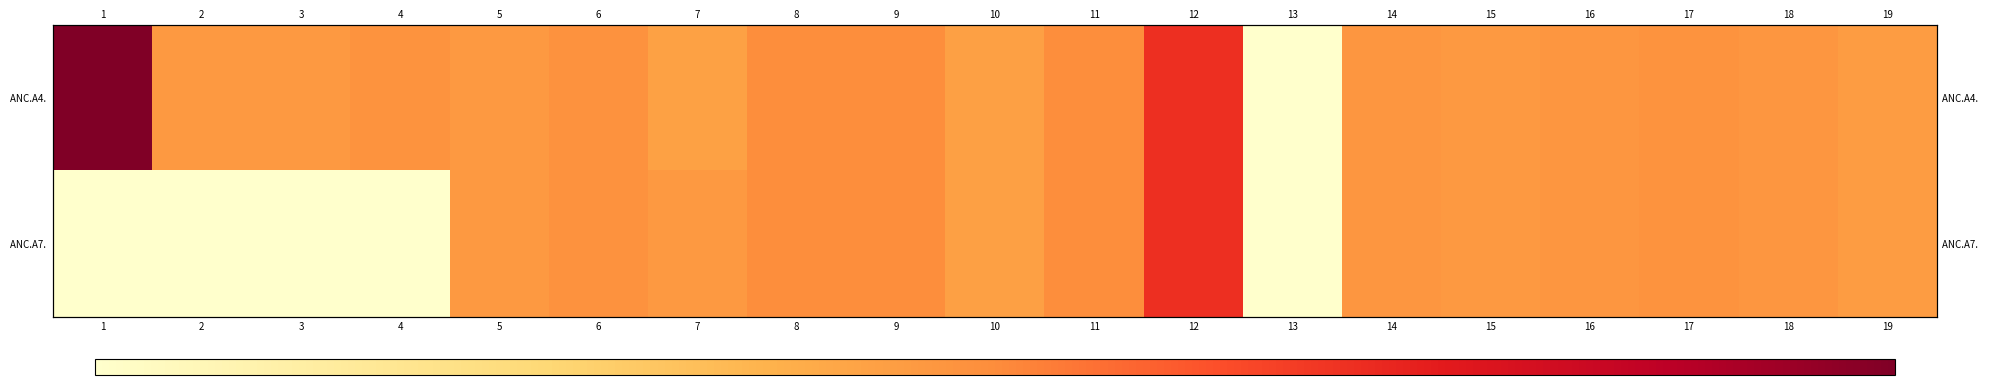

What is the sum of all ANC.A7. values?

122.0